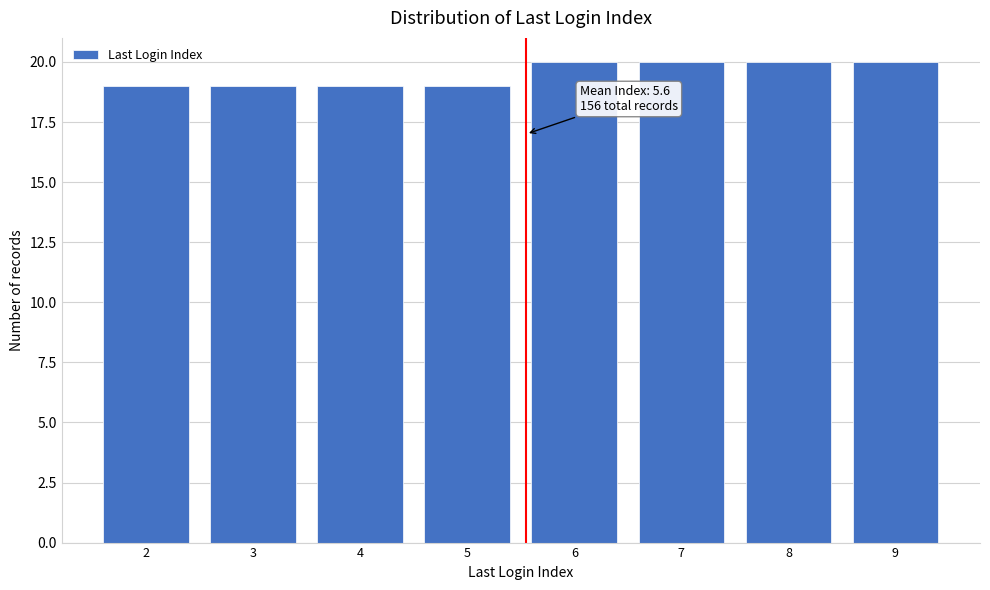

Reading left to right, extract all data points from this chart.

2=19	3=19	4=19	5=19	6=20	7=20	8=20	9=20